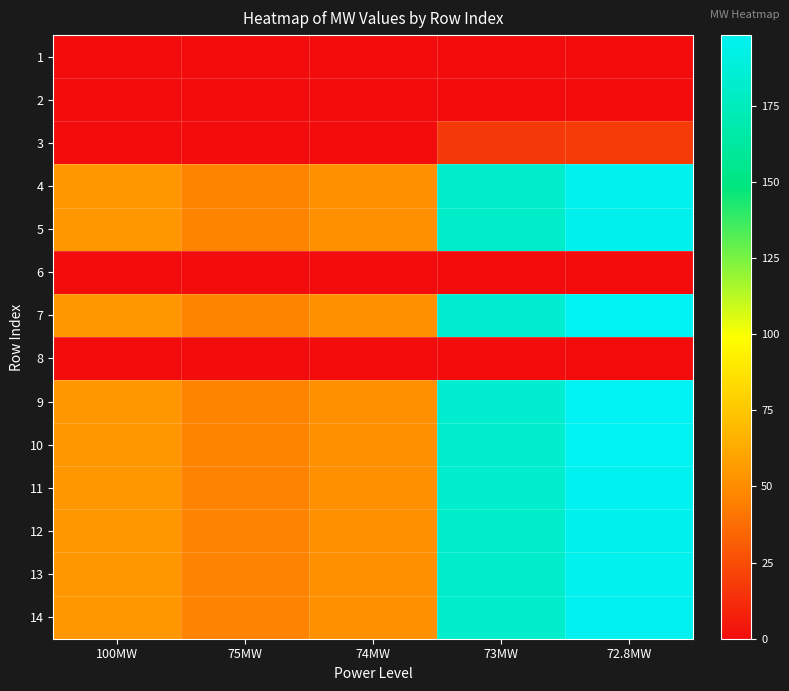

What is the spread (max minus min) of values at 100MW?

54.6